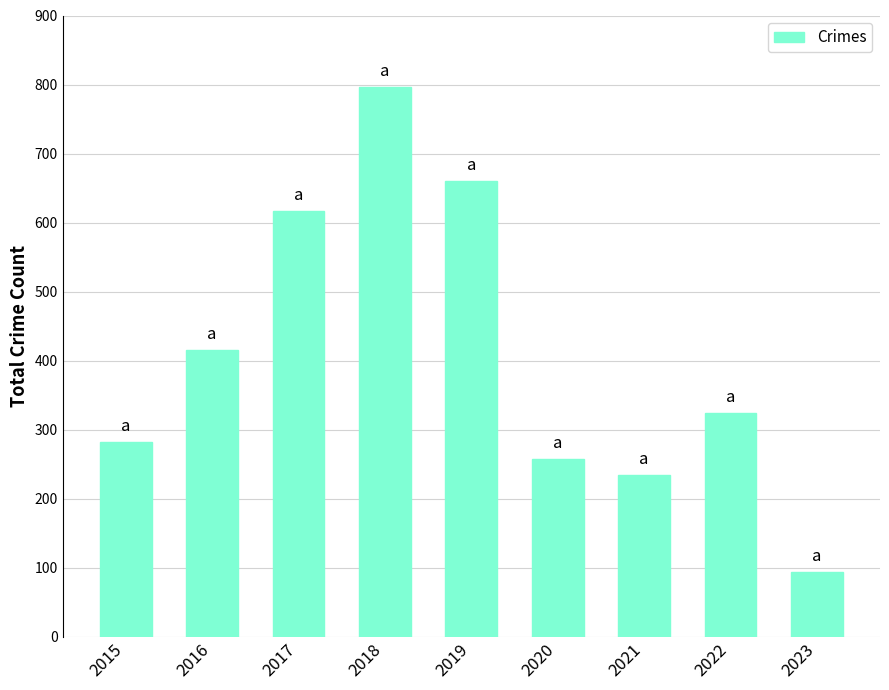

What value does the data have at 2022?

324